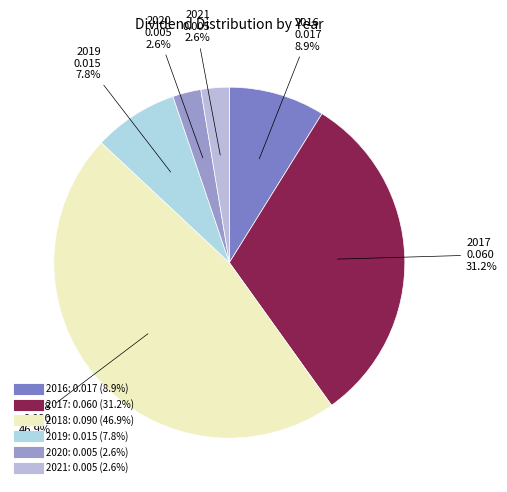

What percentage is the 2020 slice, to the nearest percent?

3%